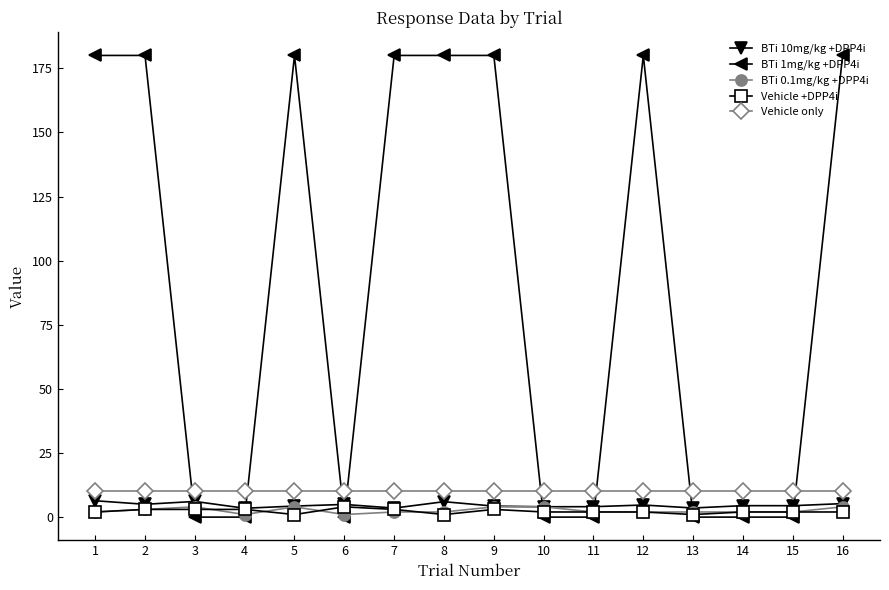

Which series has the largest range (max minus min)?

BTi 1mg/kg +DPP4i